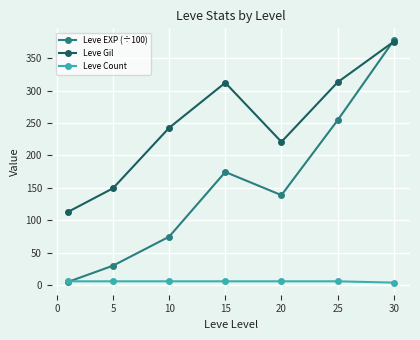

How many interior local valleys does the Leve EXP (÷100) series have?

1